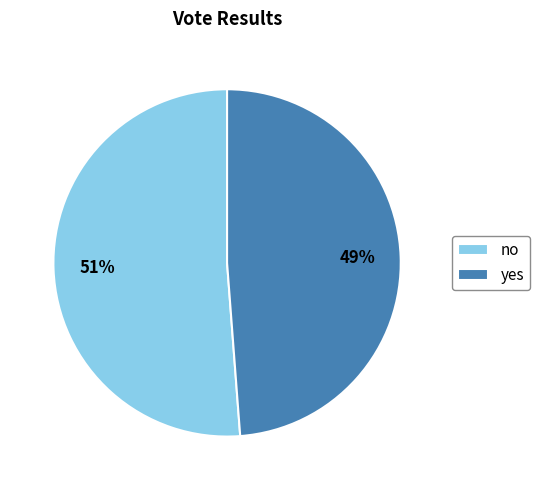

Is there any slice that represents more than half of the pie?

Yes